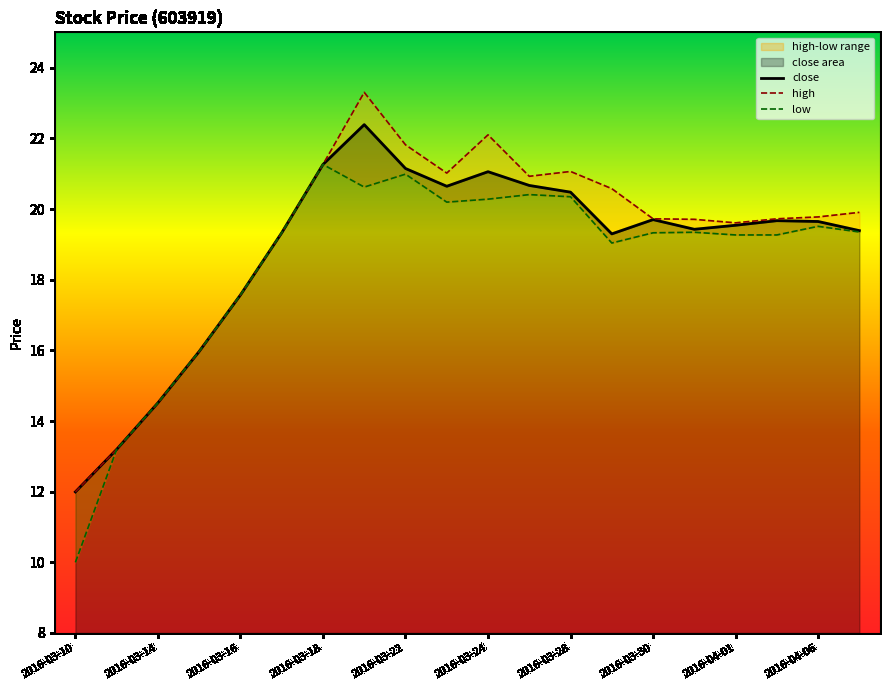

True or false: close has a value of 11.3 at 2016-04-06.

False